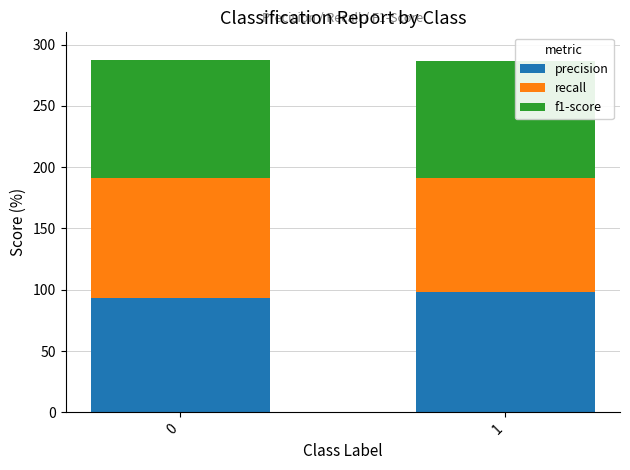

Is it true that precision equals 97.9 at 1?

True